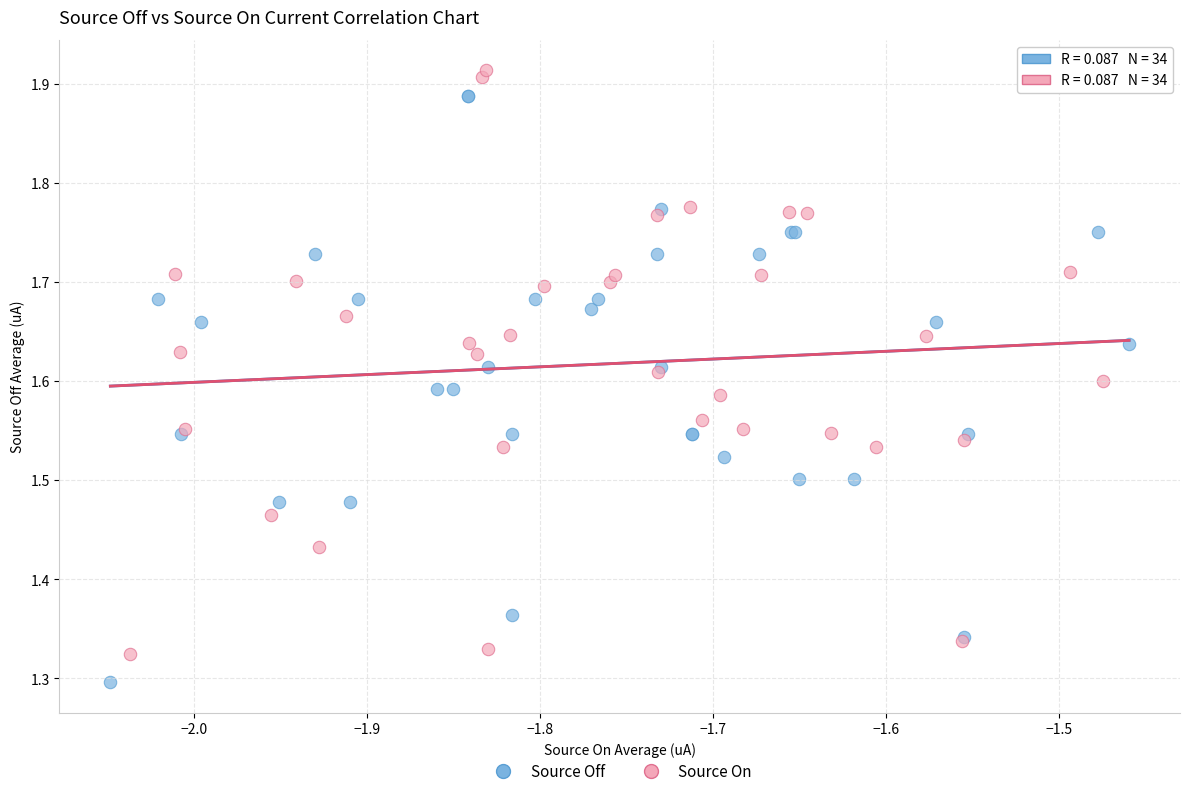

Which series contains the lowest Y value?

Source Off